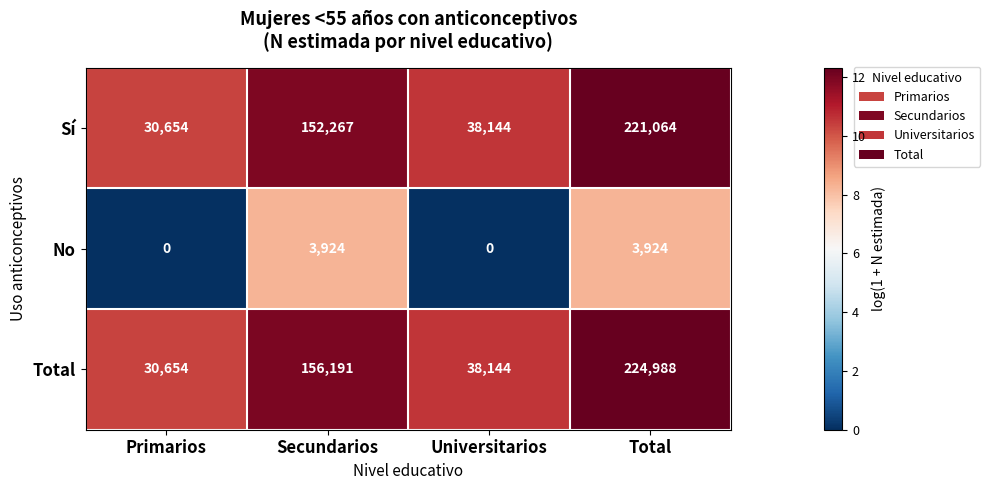

At which category is the sum across all series the highest?

Total